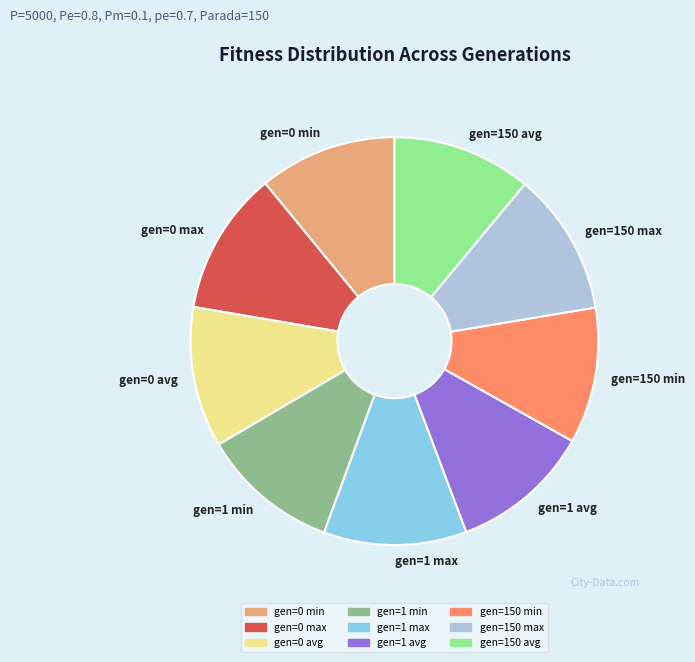

How many segments does this pie chart have?

9